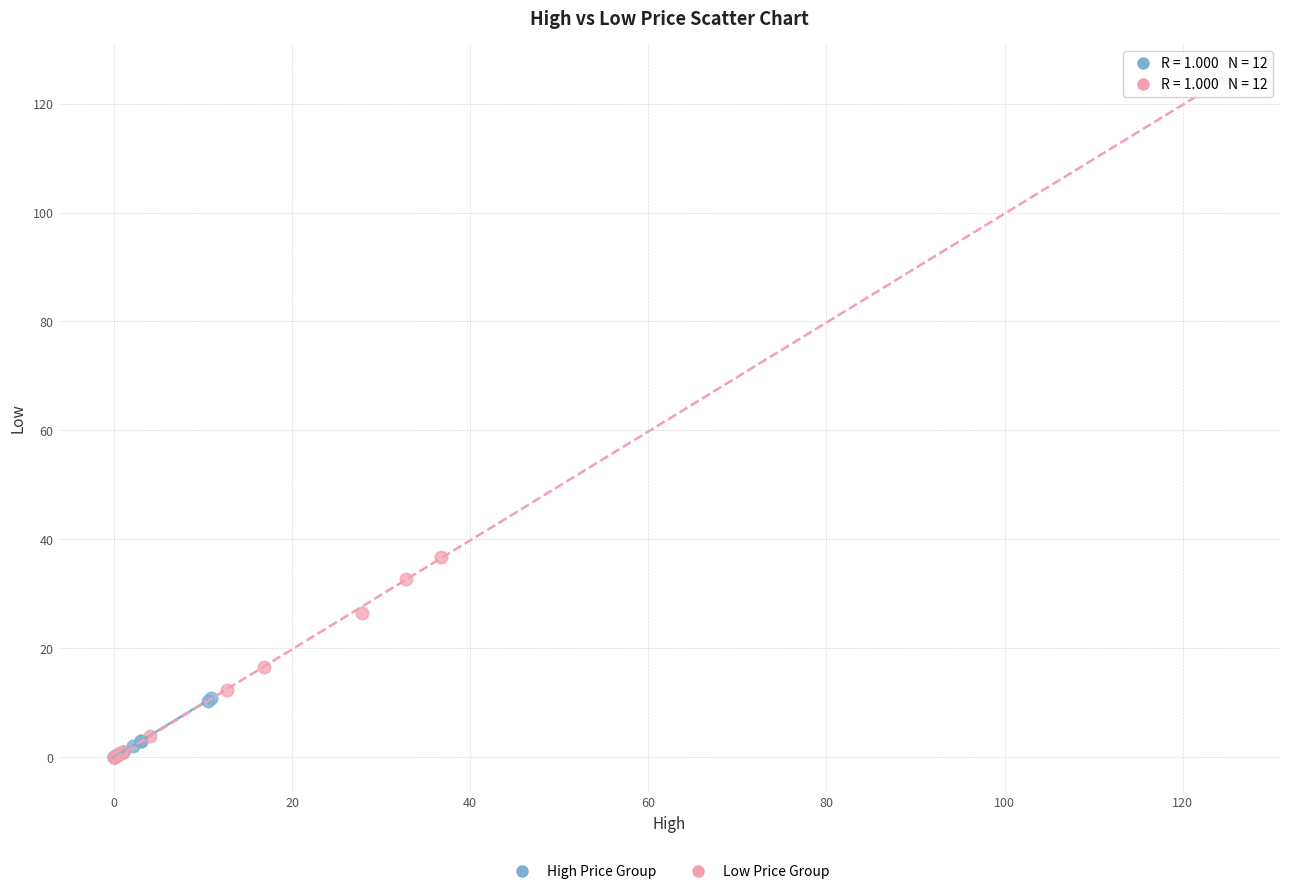

Which series contains the highest Y value?

Low Price Group